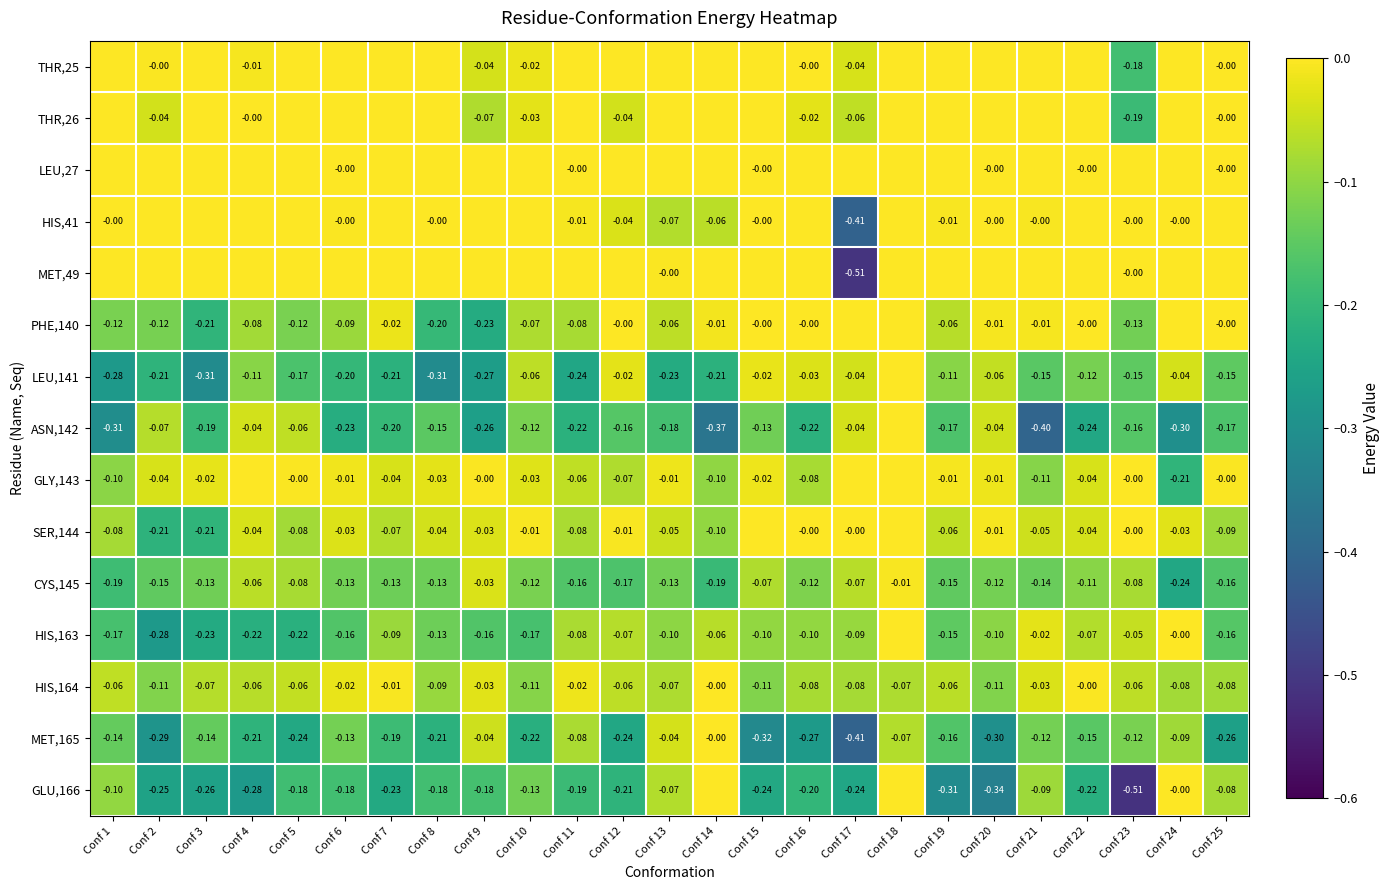

Which label corresponds to the largest value in the chart?

Conf 1